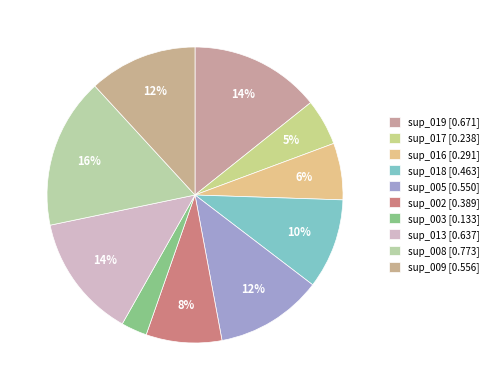

How many segments does this pie chart have?

10